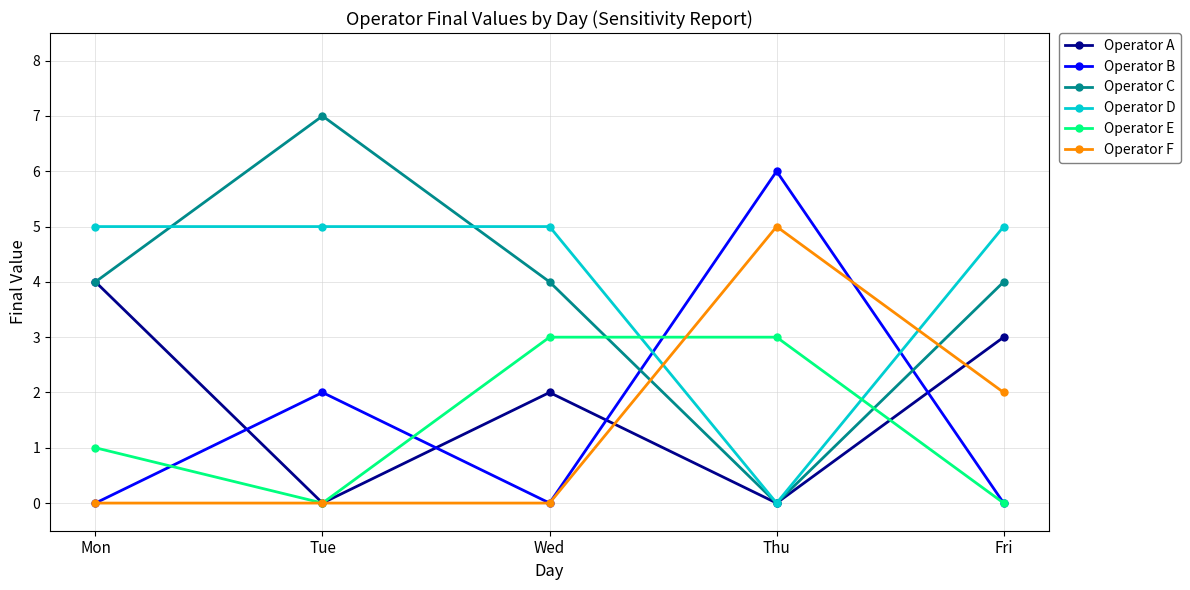

Read the Operator A value at Fri.

3